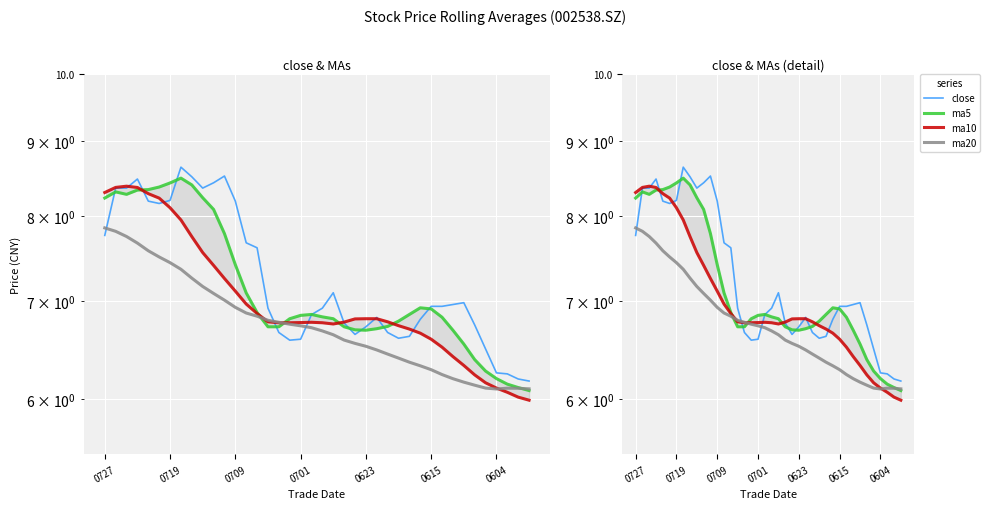

In ma5, how many points are higher than both neighbors (excluding endpoints)?

4